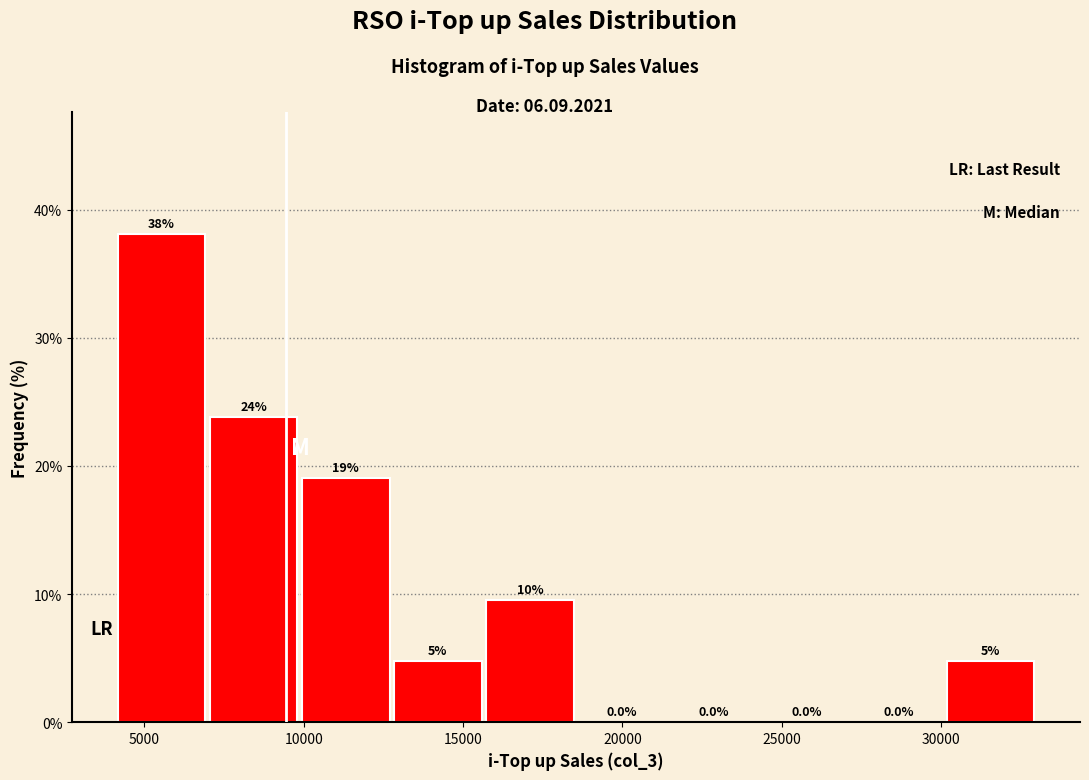

Over which range of the x-axis is the bar tallest?

4000 to 7000